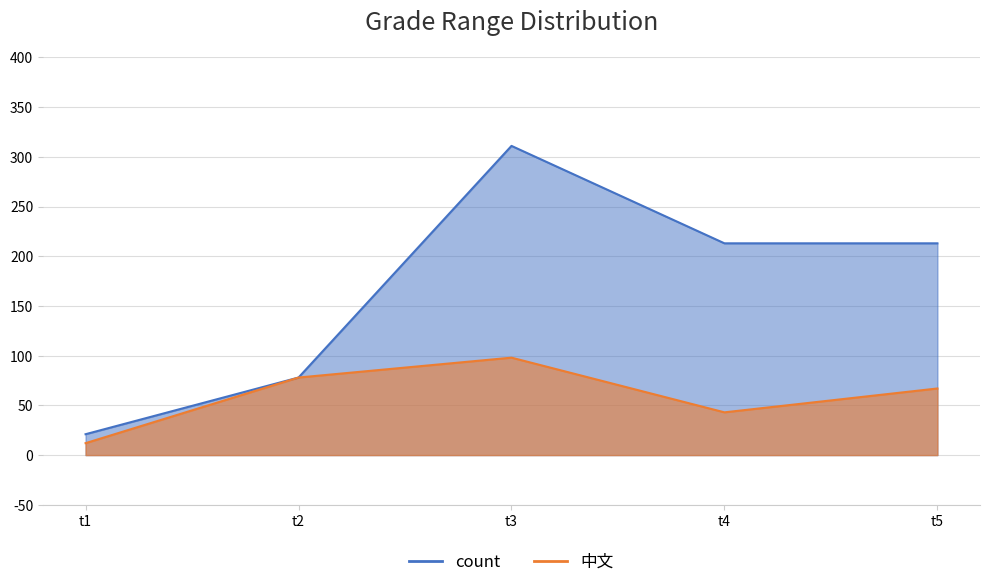

Reading left to right, what are all the values shown in this chart?

count_line: t1=21	t2=78	t3=311	t4=213	t5=213
中文_line: t1=12	t2=78	t3=98	t4=43	t5=67